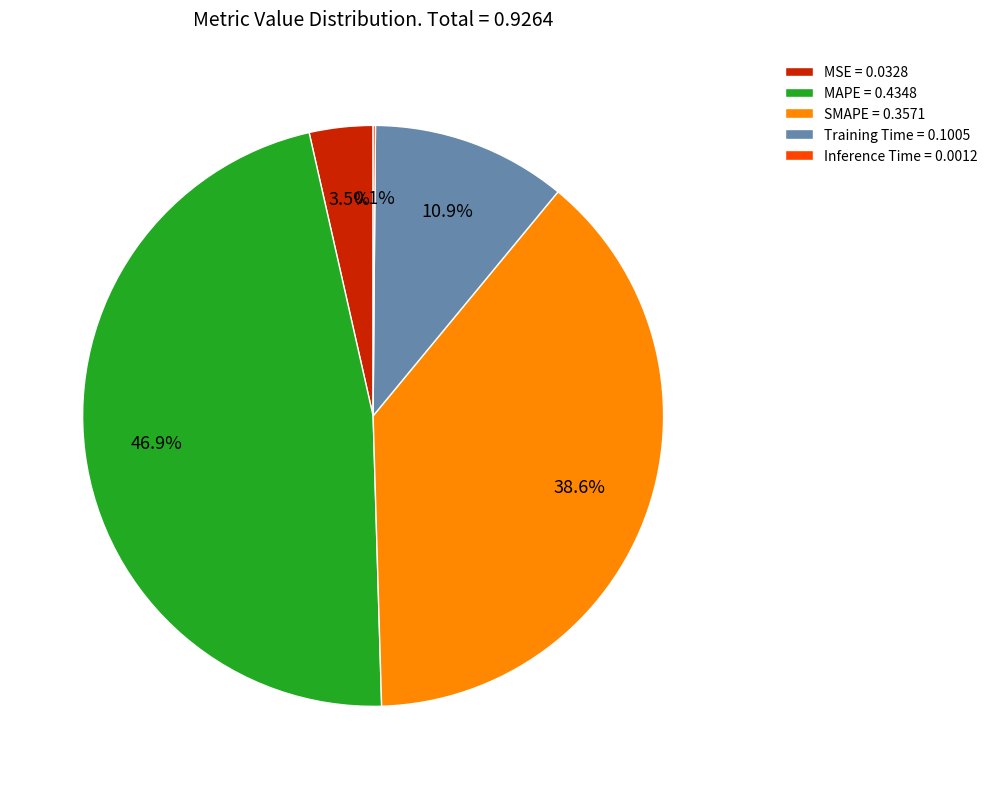

Is there any slice that represents more than half of the pie?

No